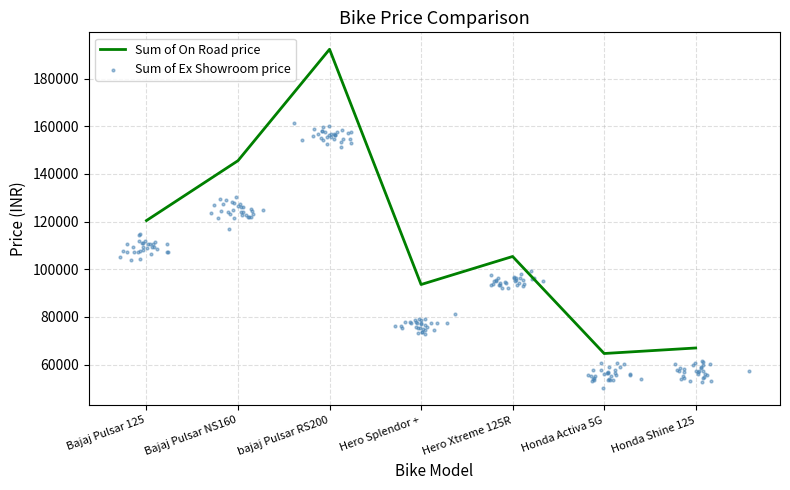

Approximately how many times larger is the value at Hero Splendor + compared to Honda Activa 5G?

1.4